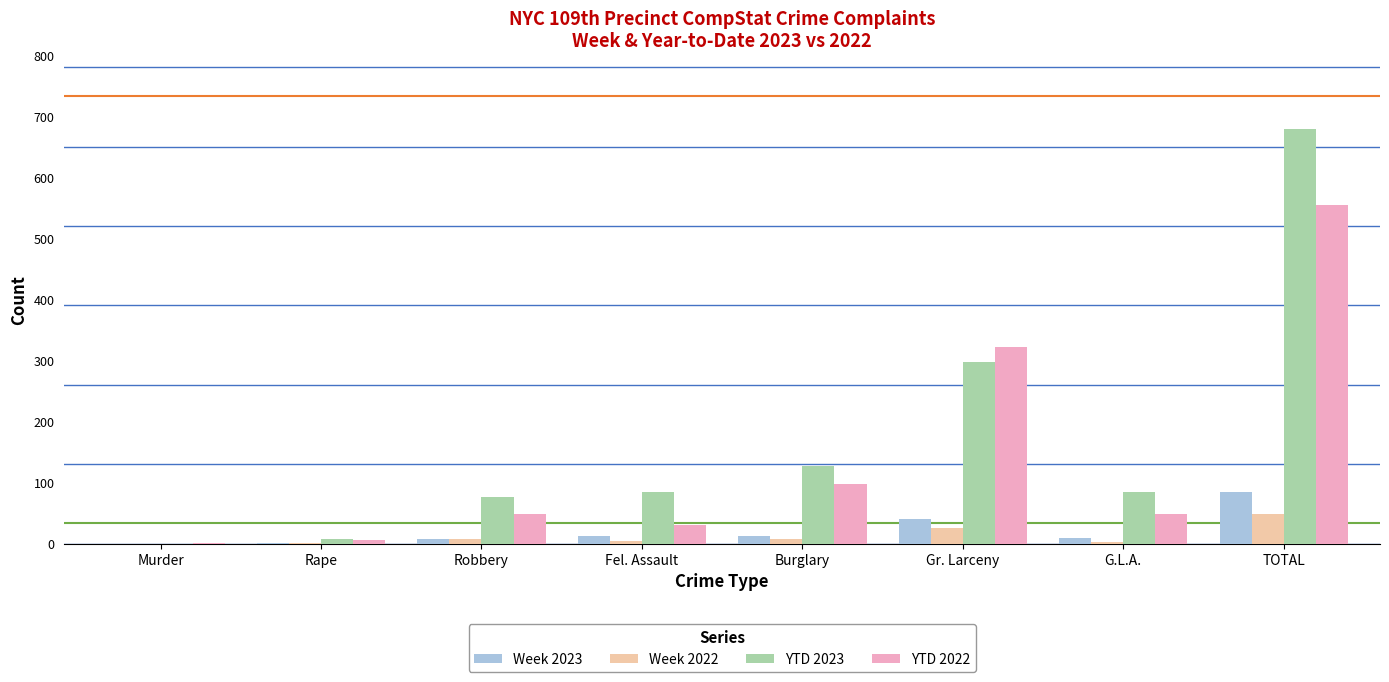

Are the bars horizontal?

No